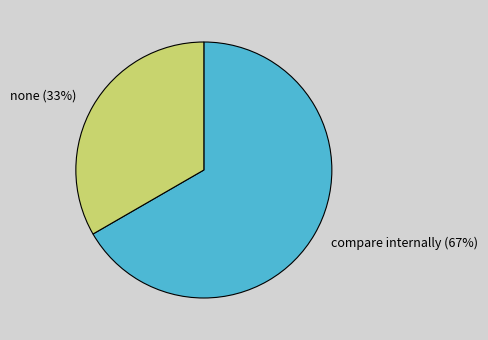

How many segments does this pie chart have?

2